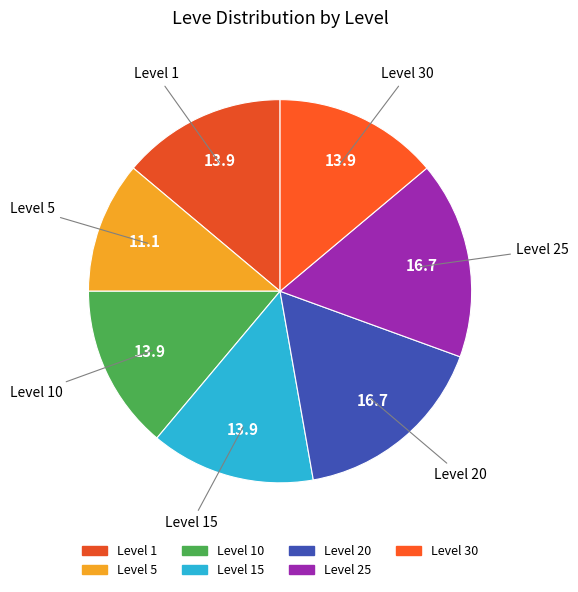

How many slices are in this pie chart?

7